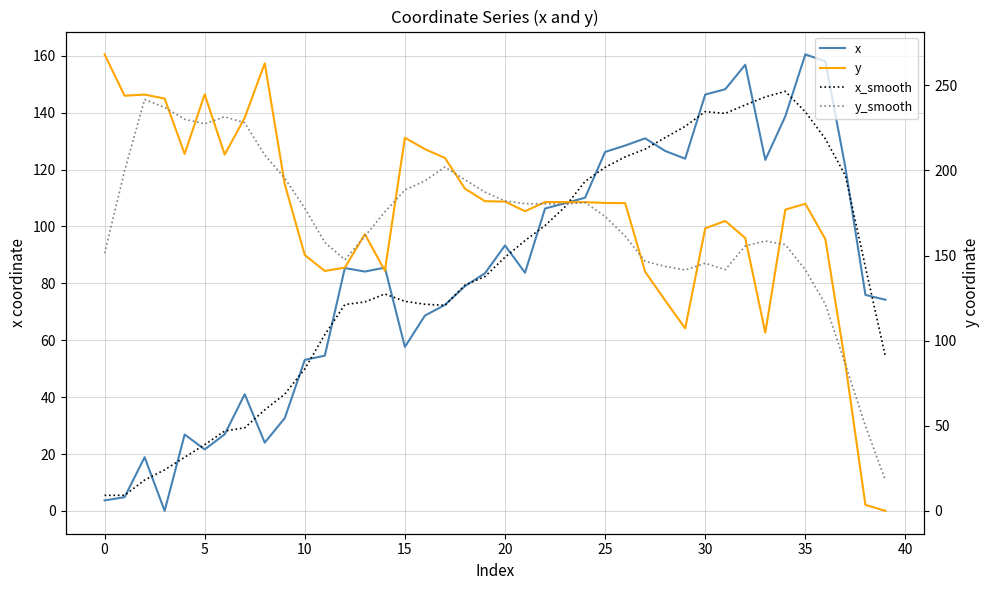

In y_smooth, how many points are higher than both neighbors (excluding endpoints)?

6